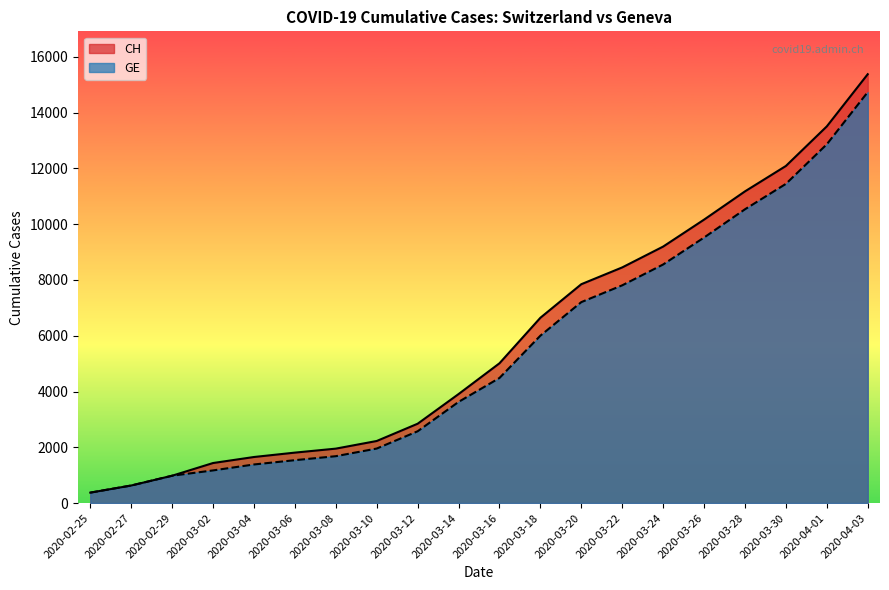

List the labels in order of CH value, smallest first.

2020-02-25, 2020-02-27, 2020-02-29, 2020-03-02, 2020-03-04, 2020-03-06, 2020-03-08, 2020-03-10, 2020-03-12, 2020-03-14, 2020-03-16, 2020-03-18, 2020-03-20, 2020-03-22, 2020-03-24, 2020-03-26, 2020-03-28, 2020-03-30, 2020-04-01, 2020-04-03